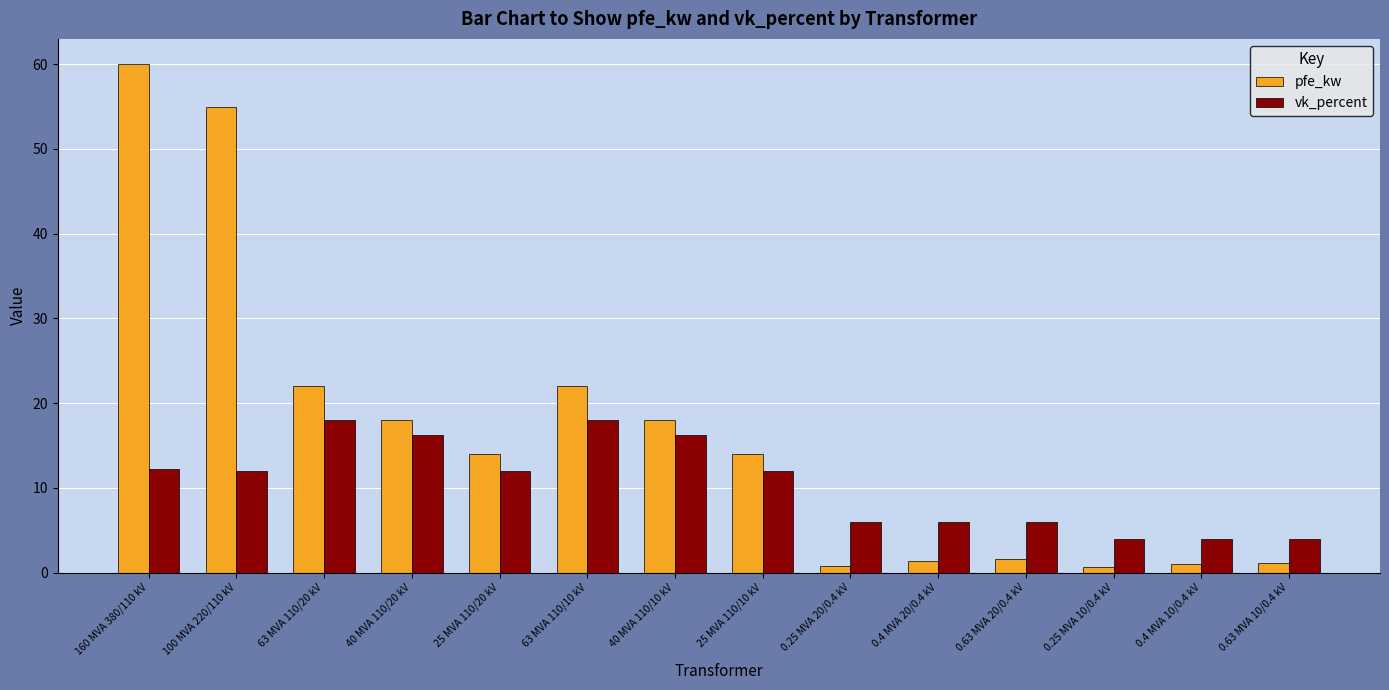

At 0.63 MVA 10/0.4 kV, list the series in order from smallest to largest.

pfe_kw, vk_percent